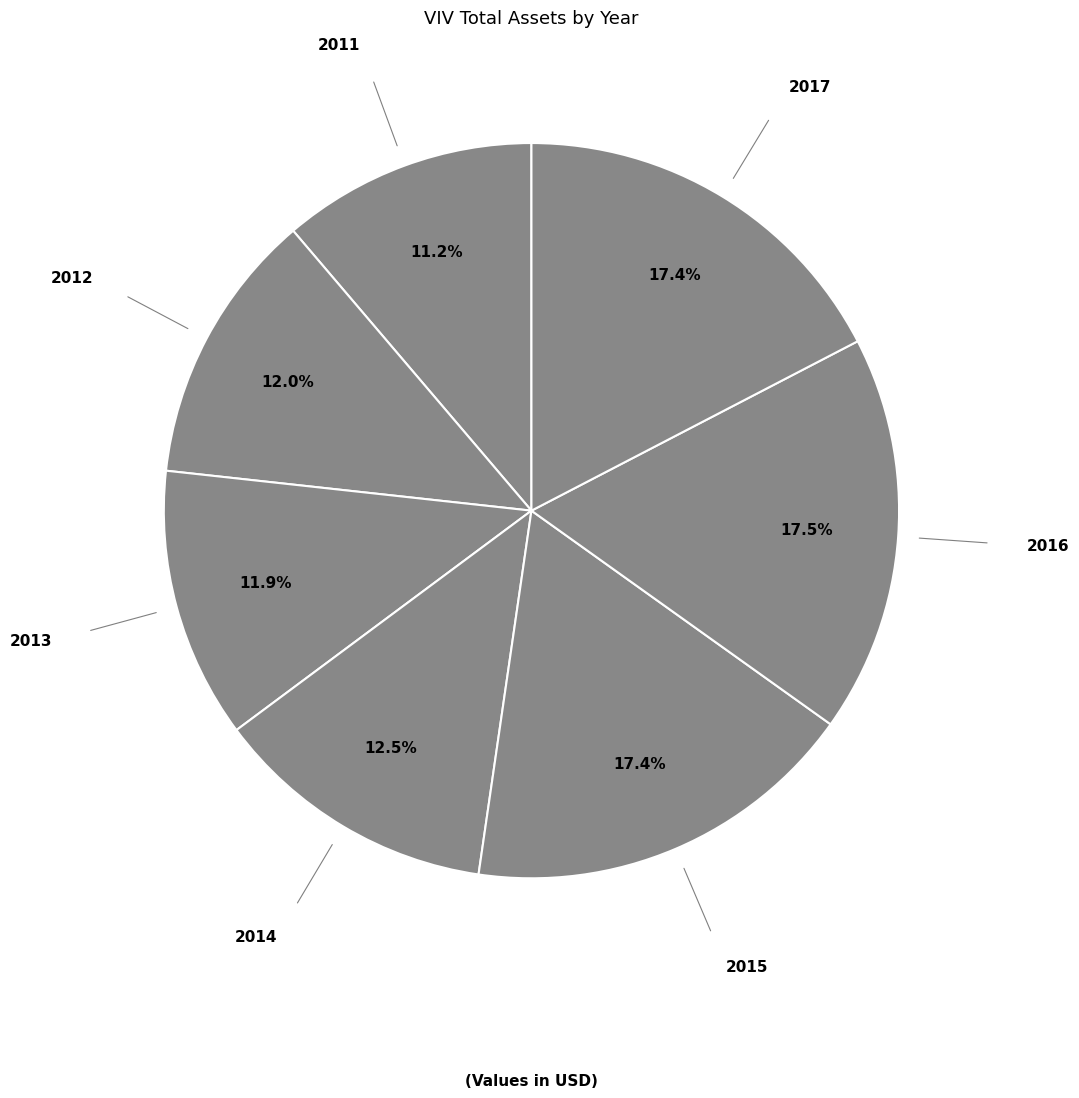

True or false: 2015 accounts for 8% of the total.

False